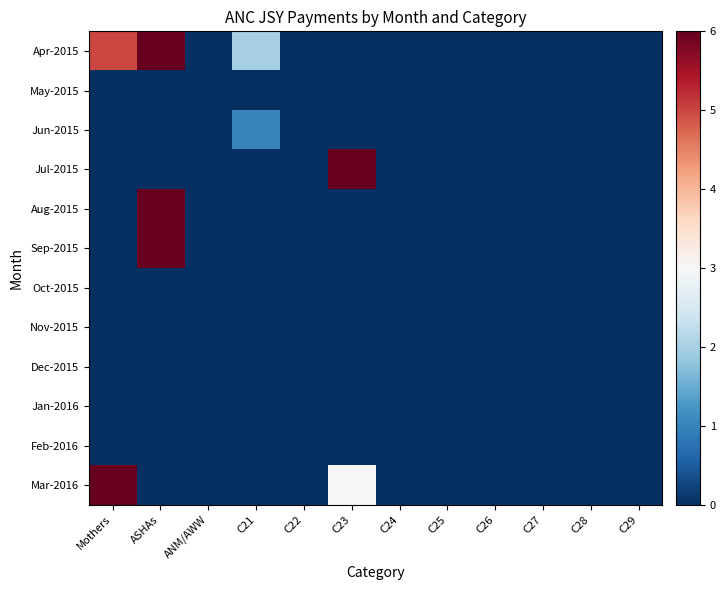

Between ASHAs and Mothers, which is larger?

ASHAs